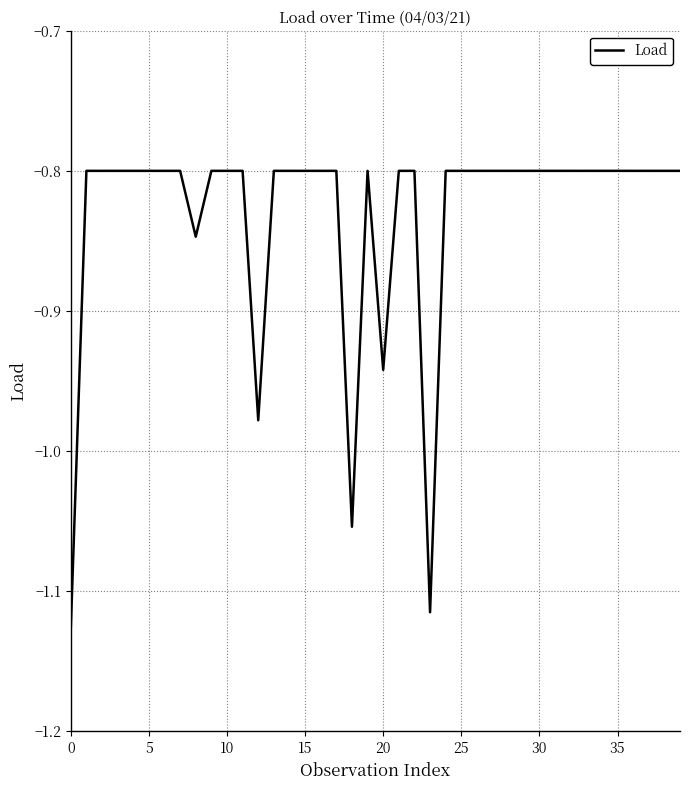

What is the difference between the maximum and minimum values?

0.3